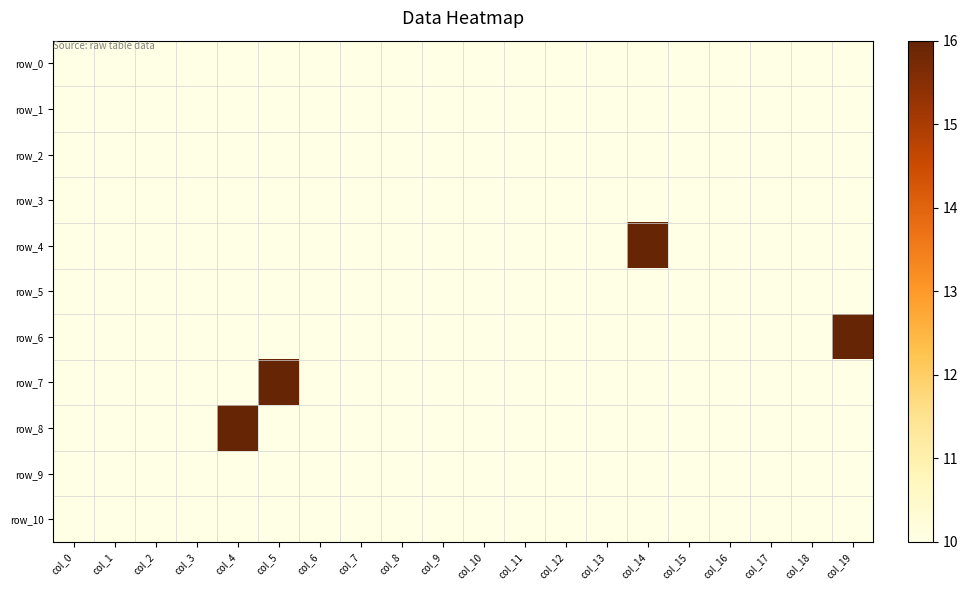

Rank the series at col_1 from highest to lowest value.

row_0, row_1, row_2, row_3, row_4, row_5, row_6, row_7, row_8, row_9, row_10